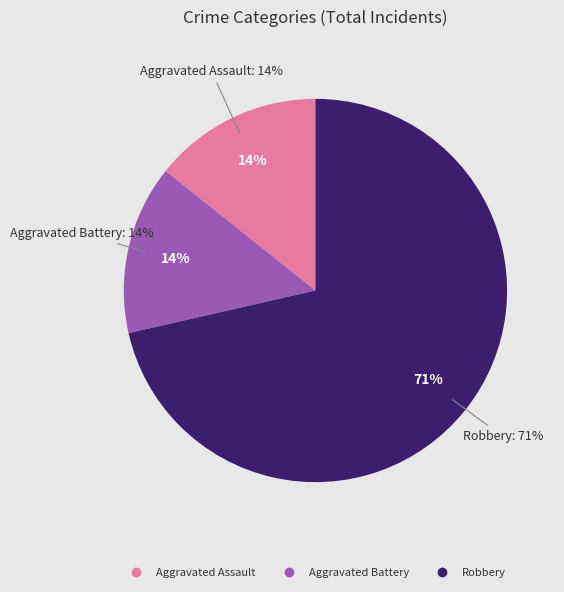

Approximately how many times larger is the value at Robbery compared to Aggravated Battery?

5.0